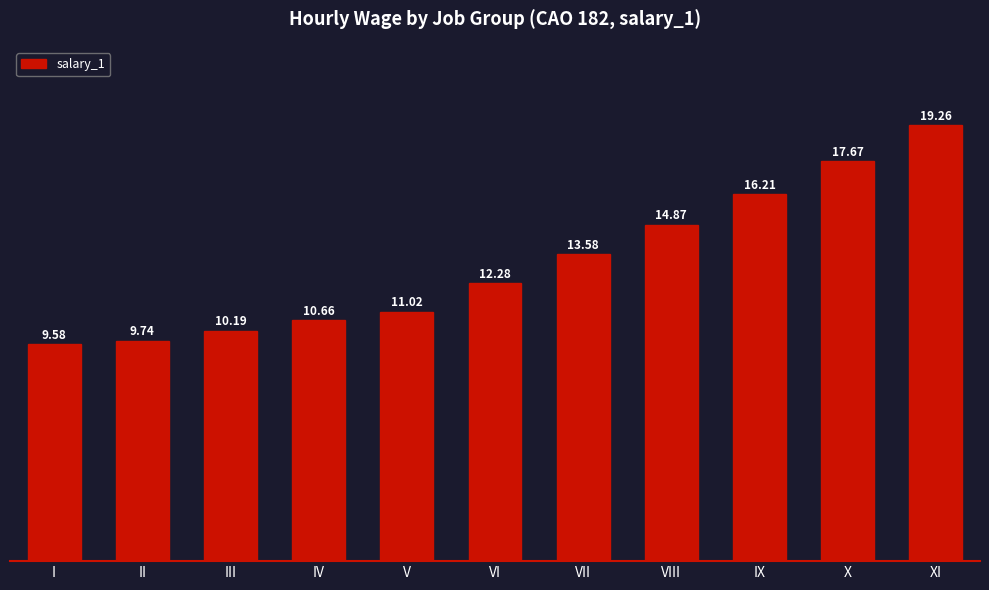

What is the maximum value shown in the chart?

19.3